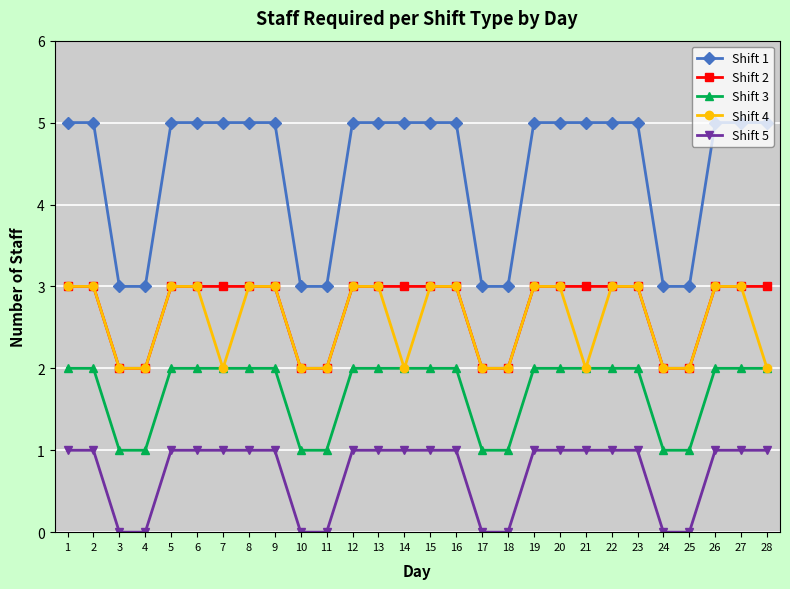

What value does the Shift 1 series have at 7?

5